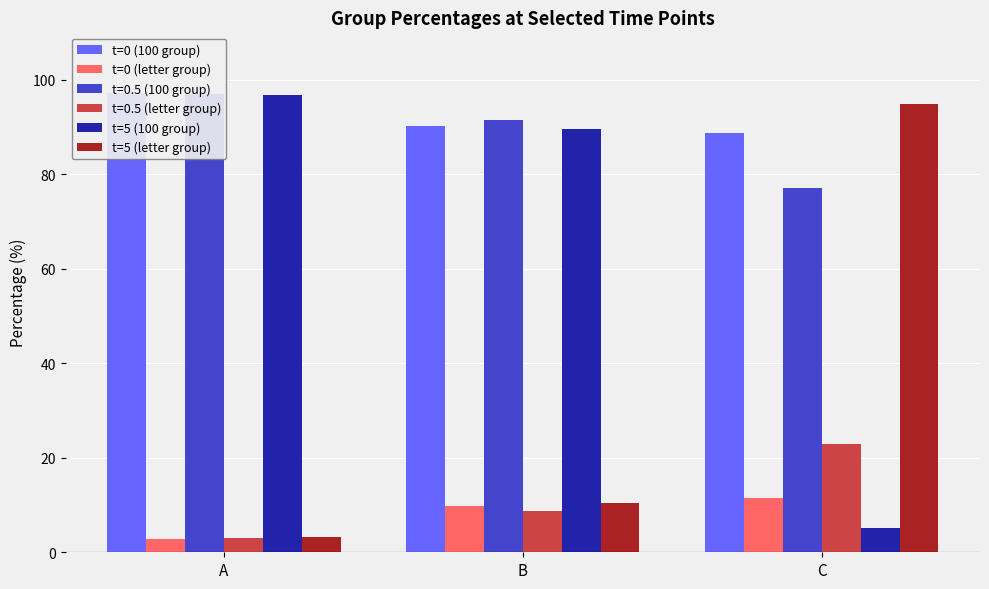

Which has a higher value, C or A?

A